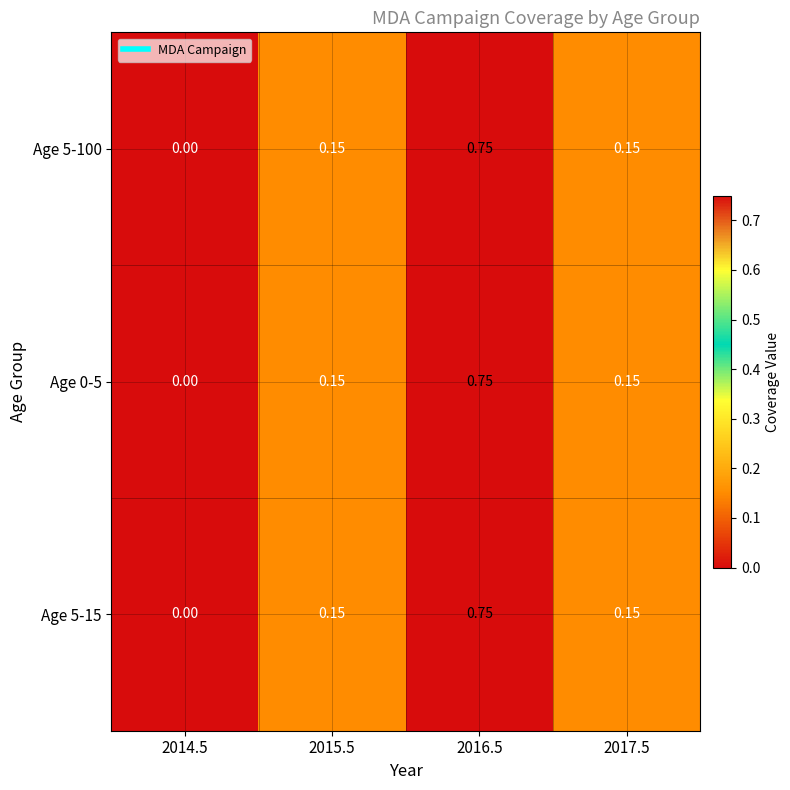

At which category is the sum across all series the highest?

2016.5